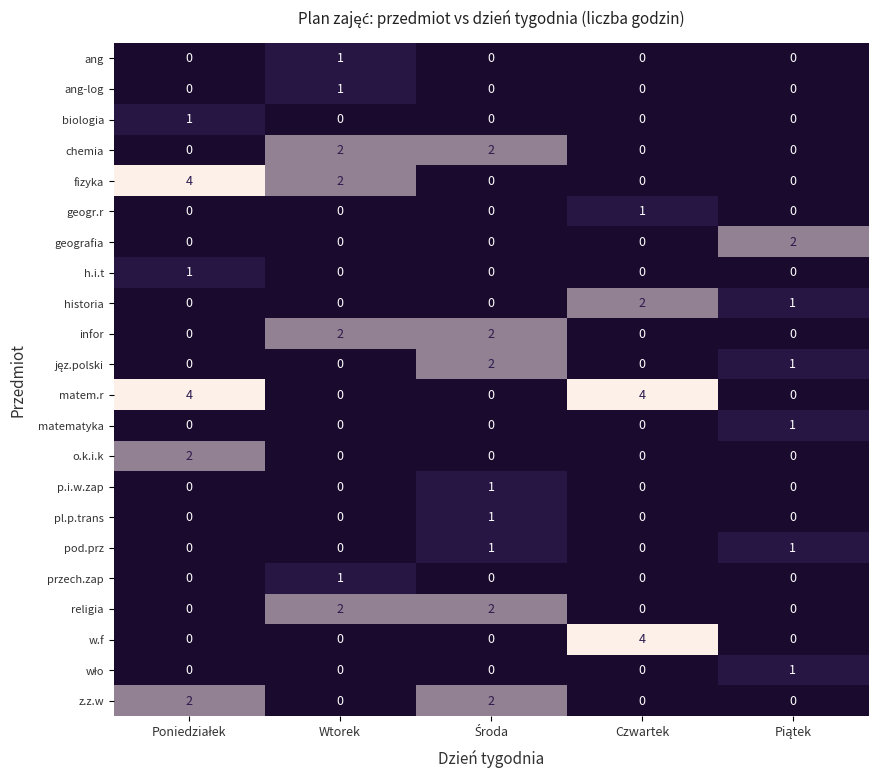

Which series has the largest total across all categories?

matem.r